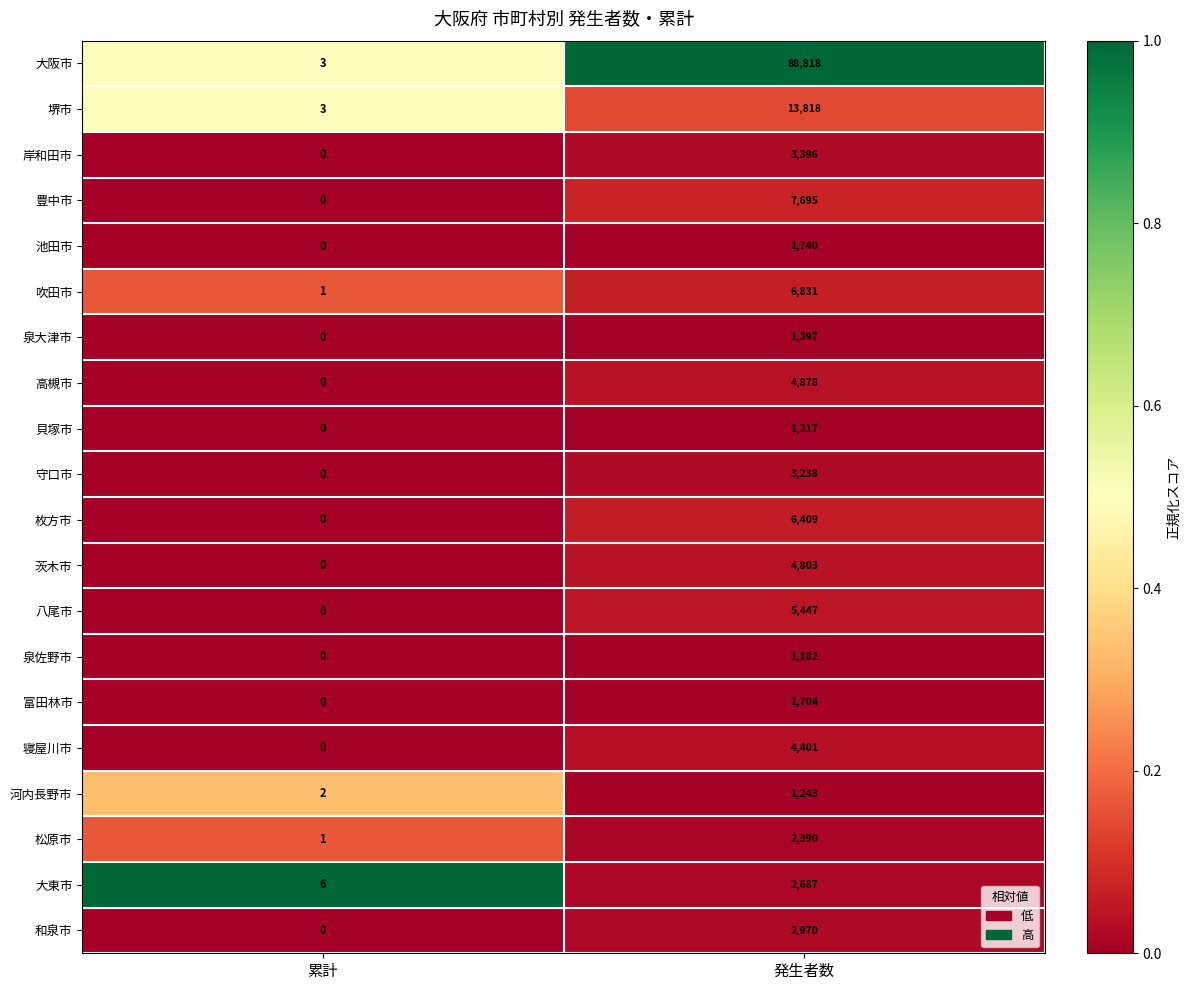

What is the difference between the 茨木市 values at 累計 and 発生者数?

4803